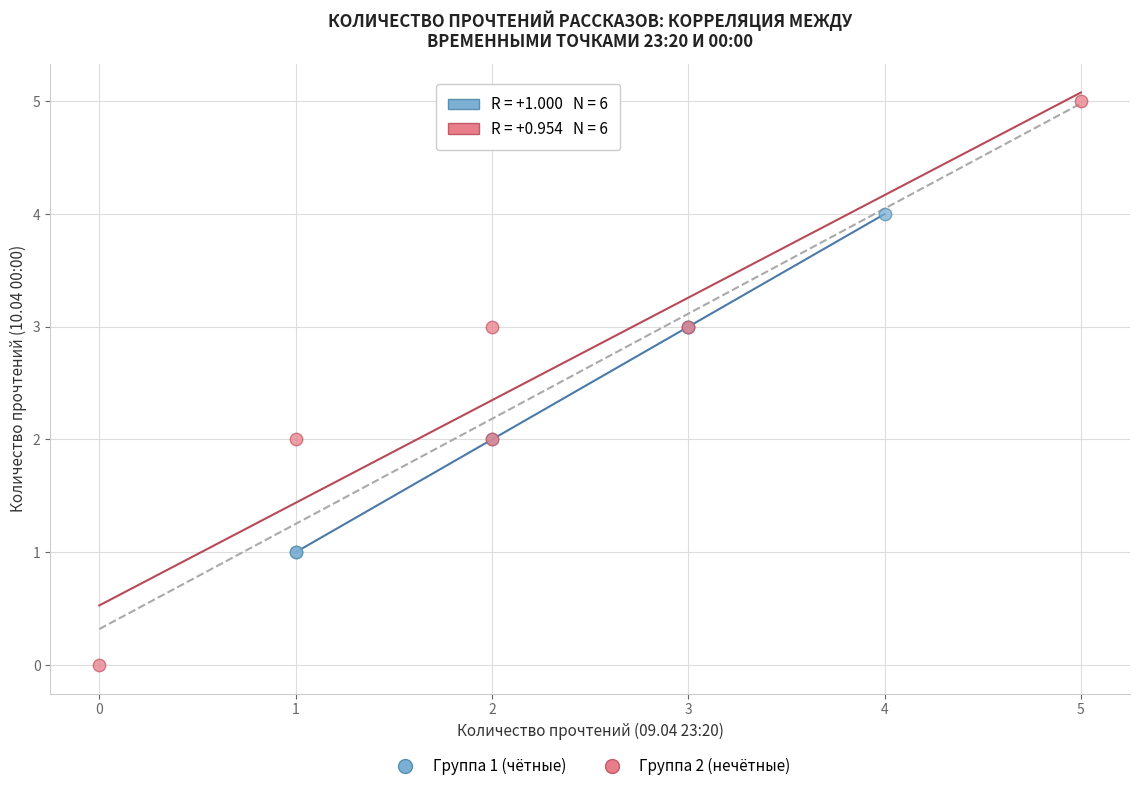

Which series reaches the maximum Y coordinate?

Группа 2 (нечётные)